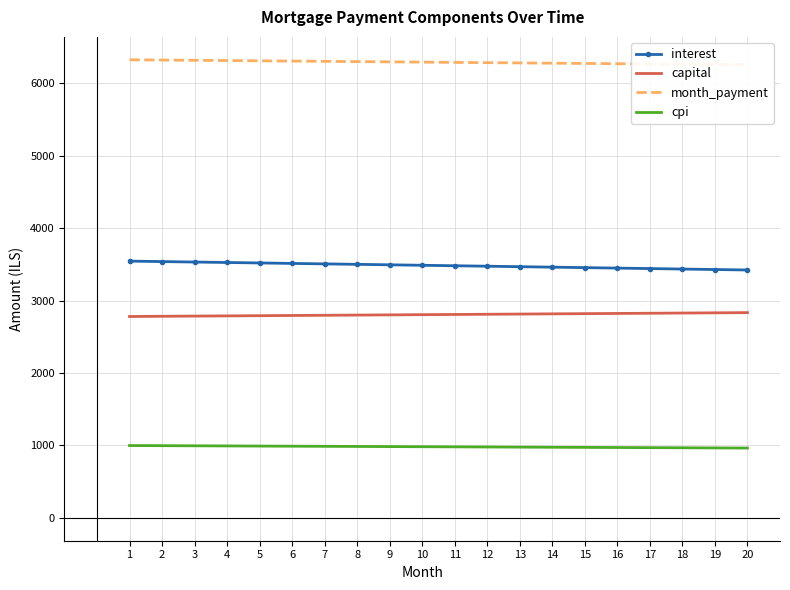

Reading left to right, extract all data points from this chart.

interest: 1=3545.2	2=3538.9	3=3532.6	4=3526.2	5=3519.9	6=3513.5	7=3507.1	8=3500.7	9=3494.2	10=3487.8	11=3481.3	12=3474.9	13=3468.4	14=3461.9	15=3455.3	16=3448.8	17=3442.2	18=3435.7	19=3429.1	20=3422.5
capital: 1=2780.6	2=2783.3	3=2786.1	4=2788.9	5=2791.7	6=2794.5	7=2797.3	8=2800.1	9=2802.9	10=2805.7	11=2808.5	12=2811.3	13=2814.1	14=2816.9	15=2819.7	16=2822.6	17=2825.4	18=2828.2	19=2831.0	20=2833.9
month_payment: 1=6325.8	2=6322.2	3=6318.7	4=6315.1	5=6311.6	6=6308.0	7=6304.4	8=6300.8	9=6297.1	10=6293.5	11=6289.8	12=6286.2	13=6282.5	14=6278.8	15=6275.1	16=6271.4	17=6267.6	18=6263.9	19=6260.1	20=6256.4
cpi: 1=998.2	2=996.4	3=994.6	4=992.9	5=991.0	6=989.2	7=987.4	8=985.6	9=983.8	10=982.0	11=980.2	12=978.3	13=976.5	14=974.6	15=972.8	16=971.0	17=969.1	18=967.2	19=965.4	20=963.5